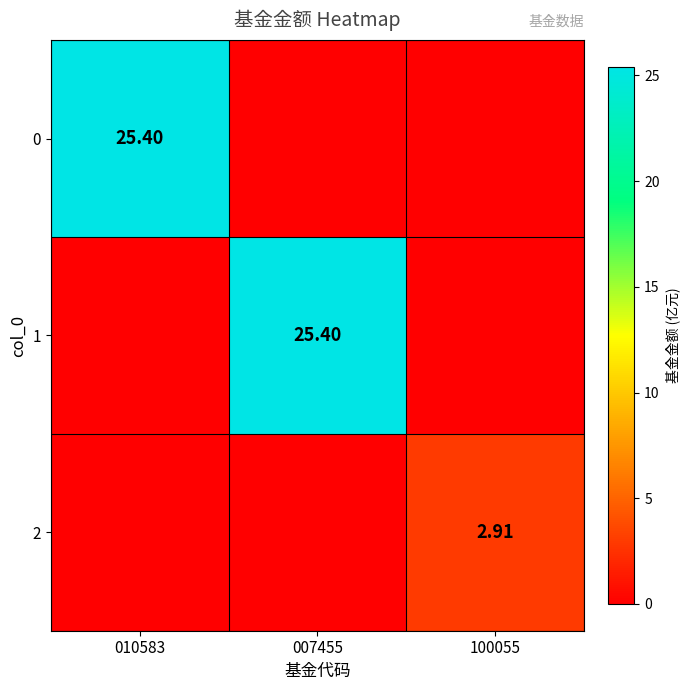

Which label corresponds to the smallest value in the chart?

007455